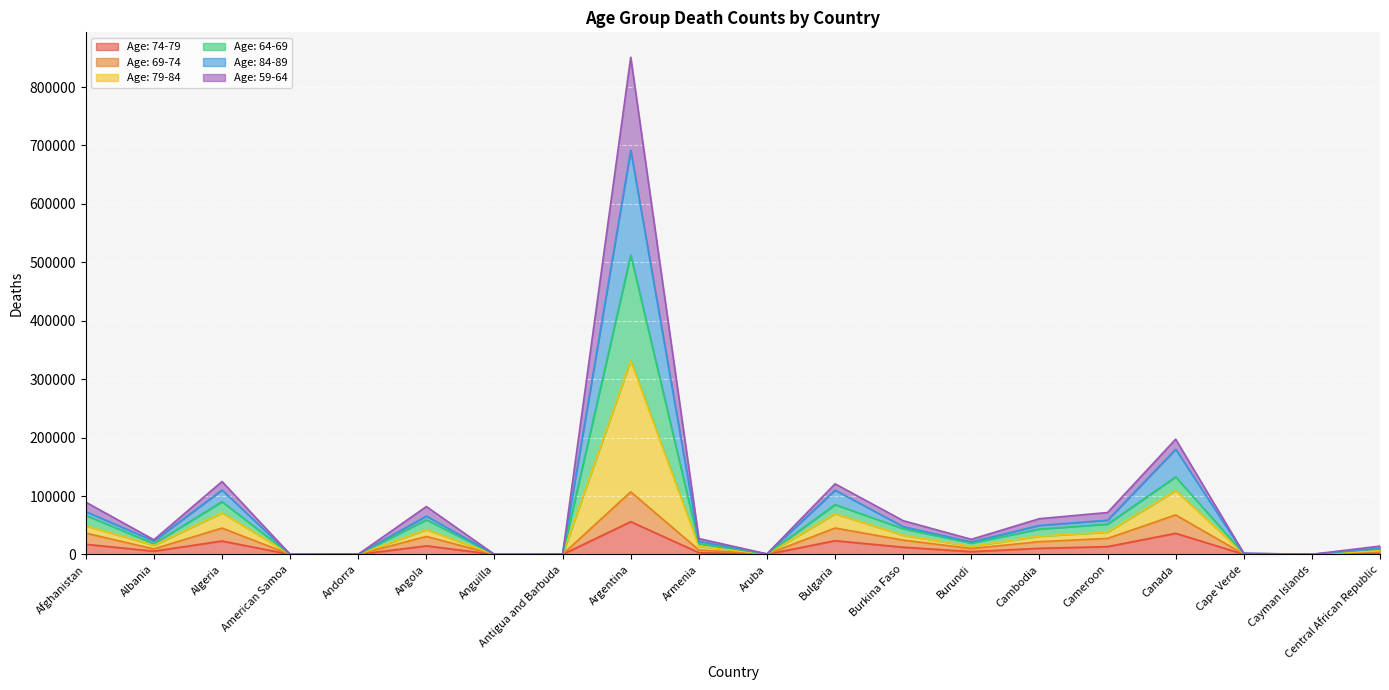

True or false: Age: 84-89 has more than 0 interior local peaks.

True